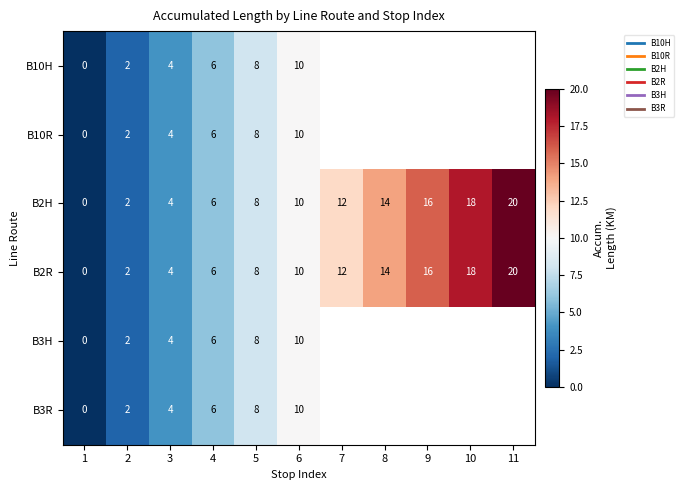

How many B2H values are between 4 and 16?

7